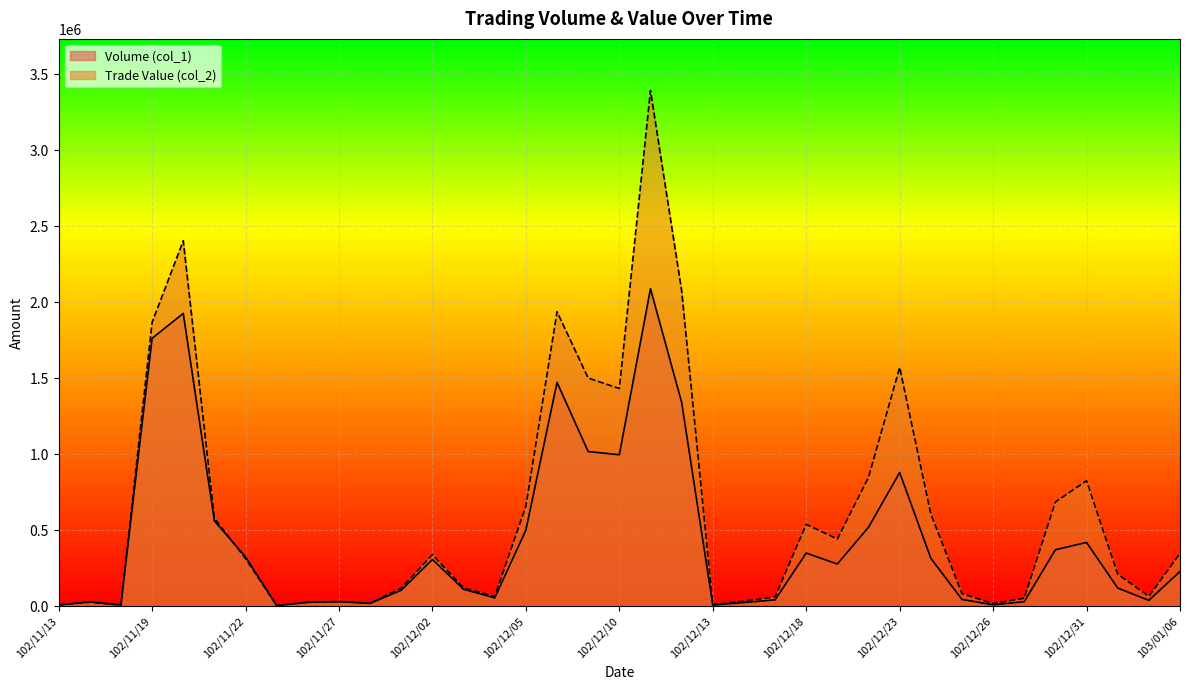

At which category does the chart reach its peak across all series?

102/12/11